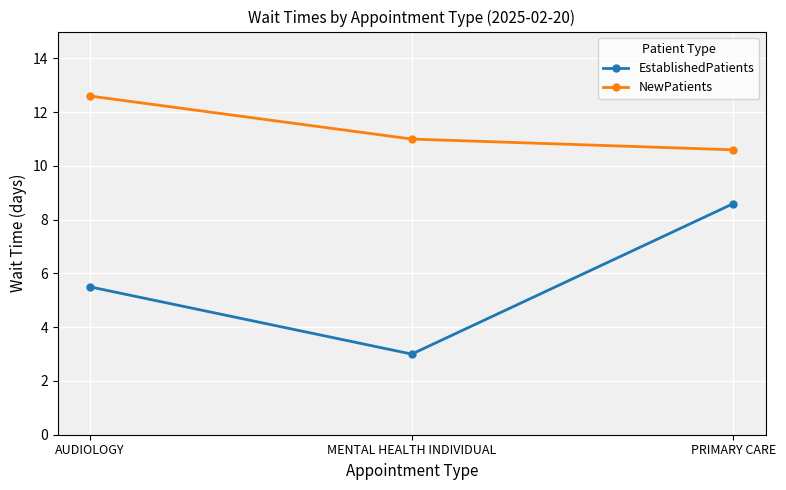

What is the difference between the EstablishedPatients values at MENTAL HEALTH INDIVIDUAL and AUDIOLOGY?

2.5